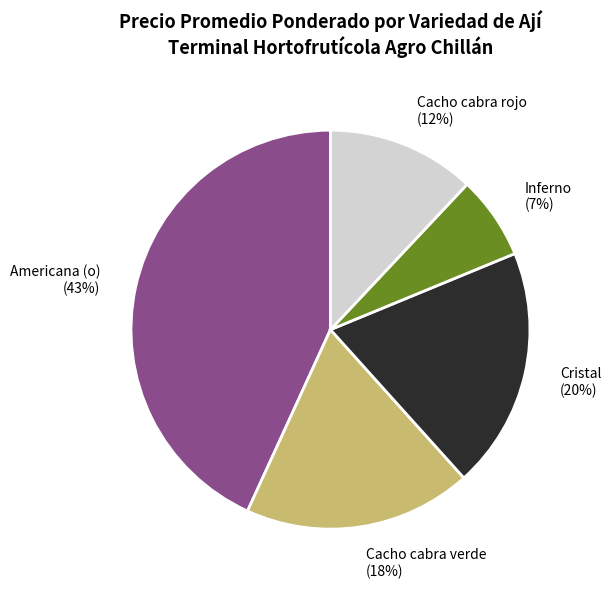

Is it true that Inferno is 1% of the pie?

False